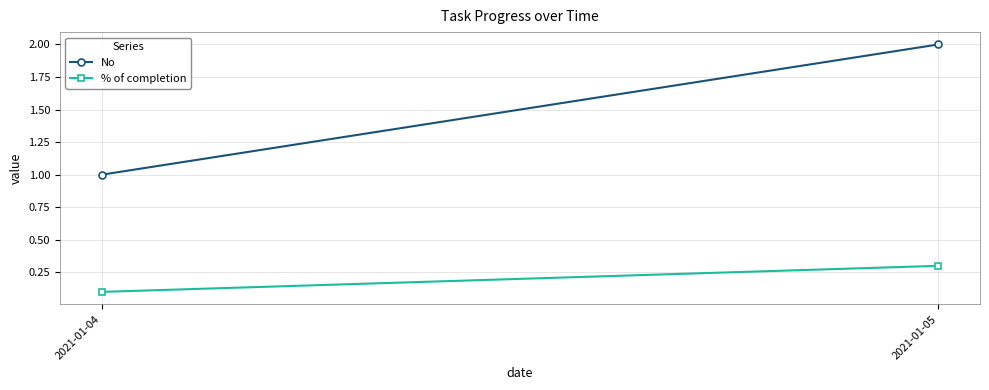

What is the difference between the maximum and minimum values in the No series?

1.0